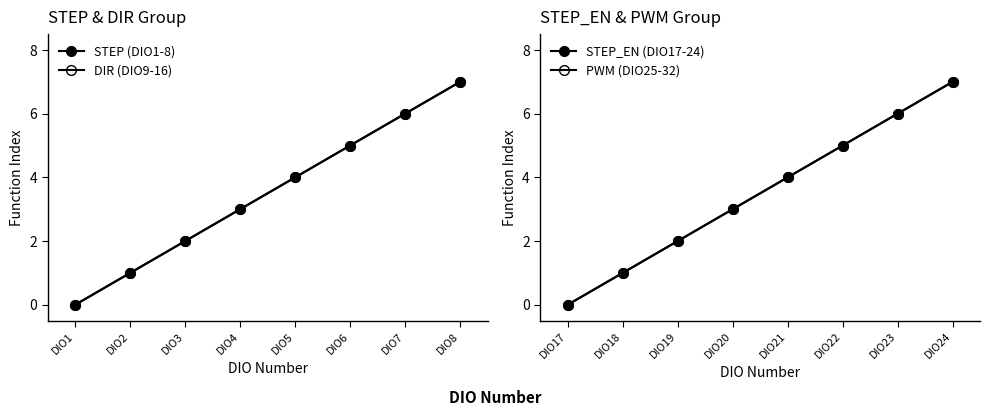

What is the value of the PWM (DIO25-32) point at the 5th from the left?

4